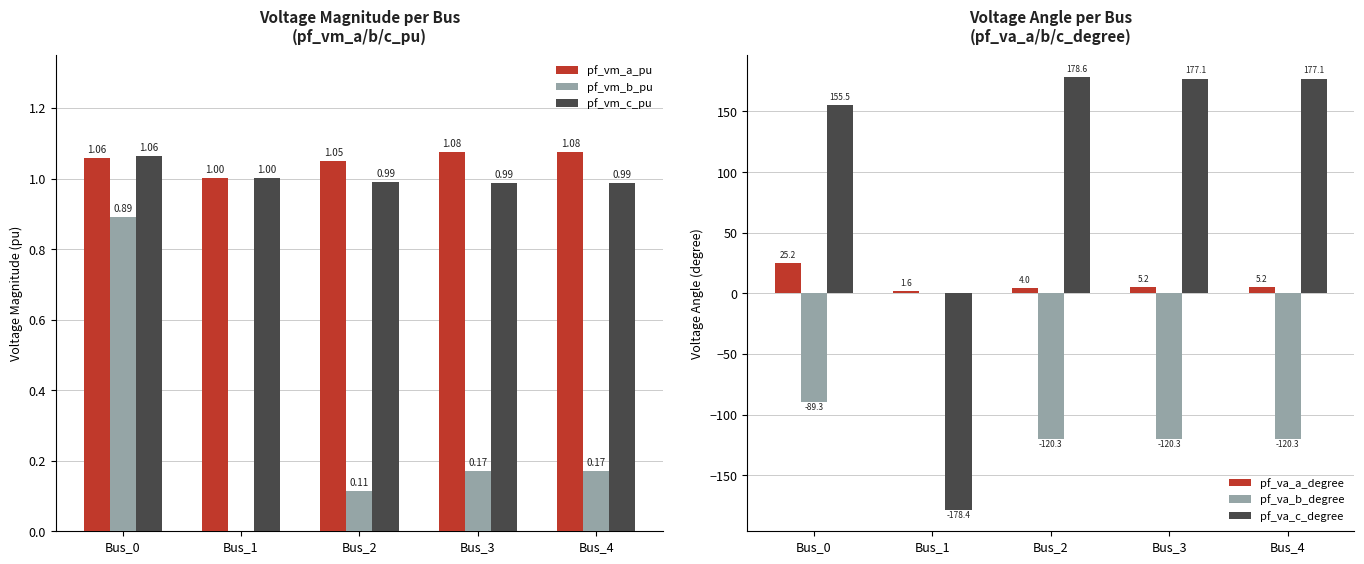

Which series changed the most between Bus_2 and Bus_3?

pf_va_c_degree